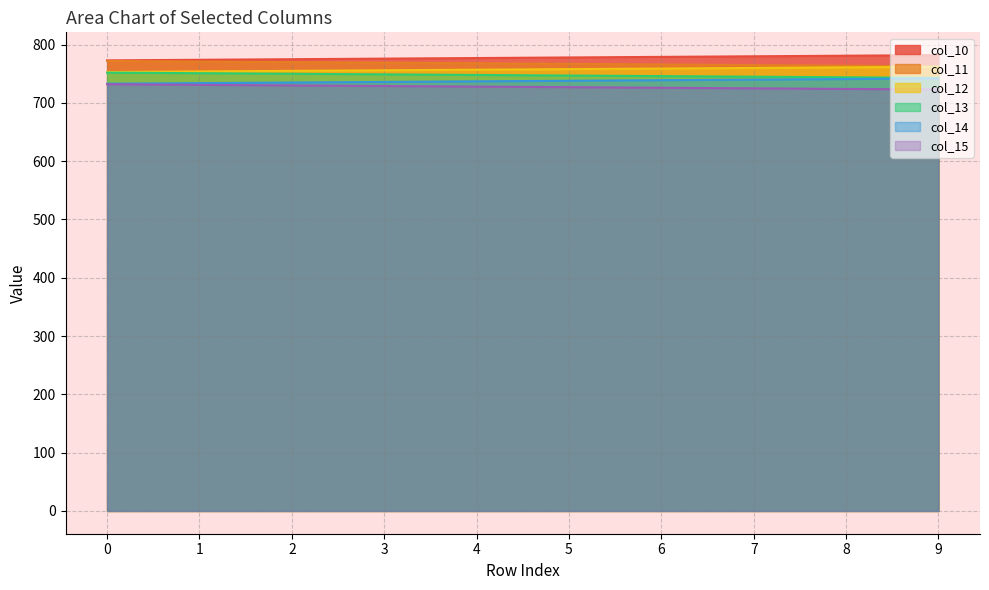

Which series changed the most between 1 and 6?

col_10